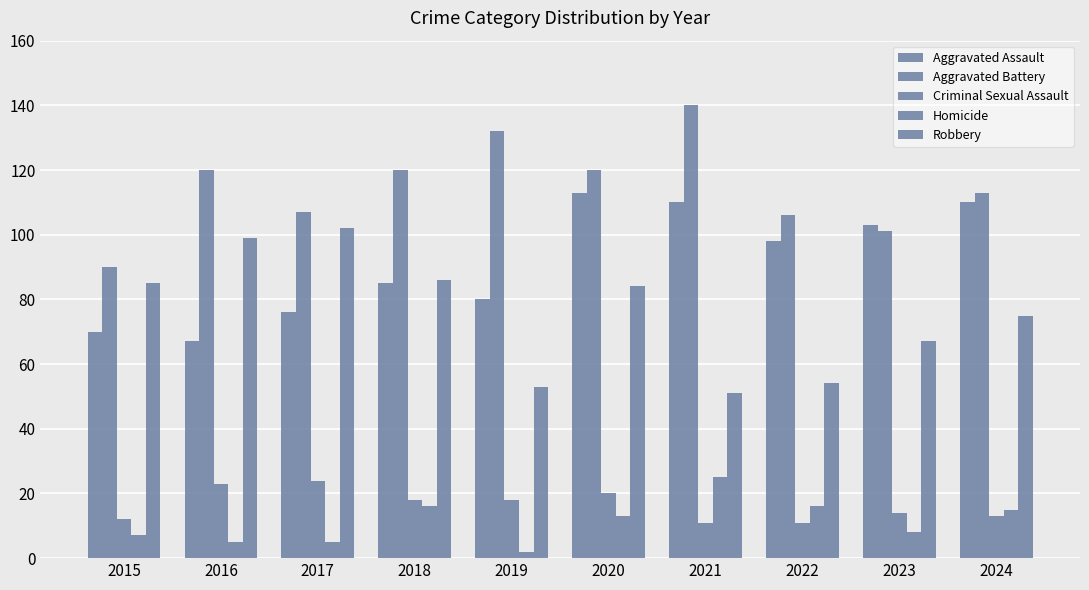

Reading left to right, what are all the values shown in this chart?

Aggravated Assault: 70	67	76	85	80	113	110	98	103	110
Aggravated Battery: 90	120	107	120	132	120	140	106	101	113
Criminal Sexual Assault: 12	23	24	18	18	20	11	11	14	13
Homicide: 7	5	5	16	2	13	25	16	8	15
Robbery: 85	99	102	86	53	84	51	54	67	75